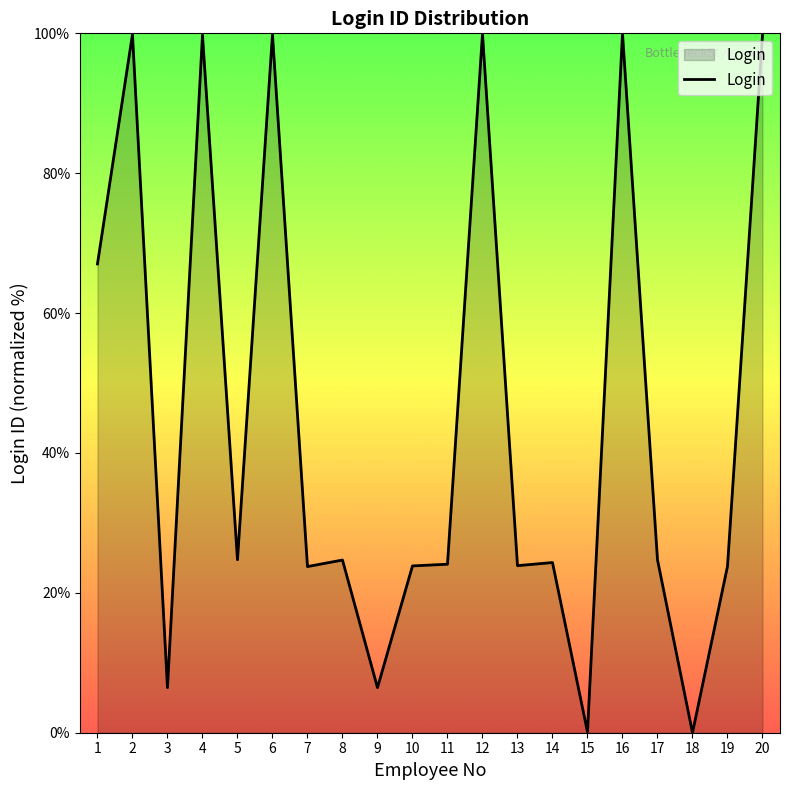

What is the maximum value shown in the chart?

100.0